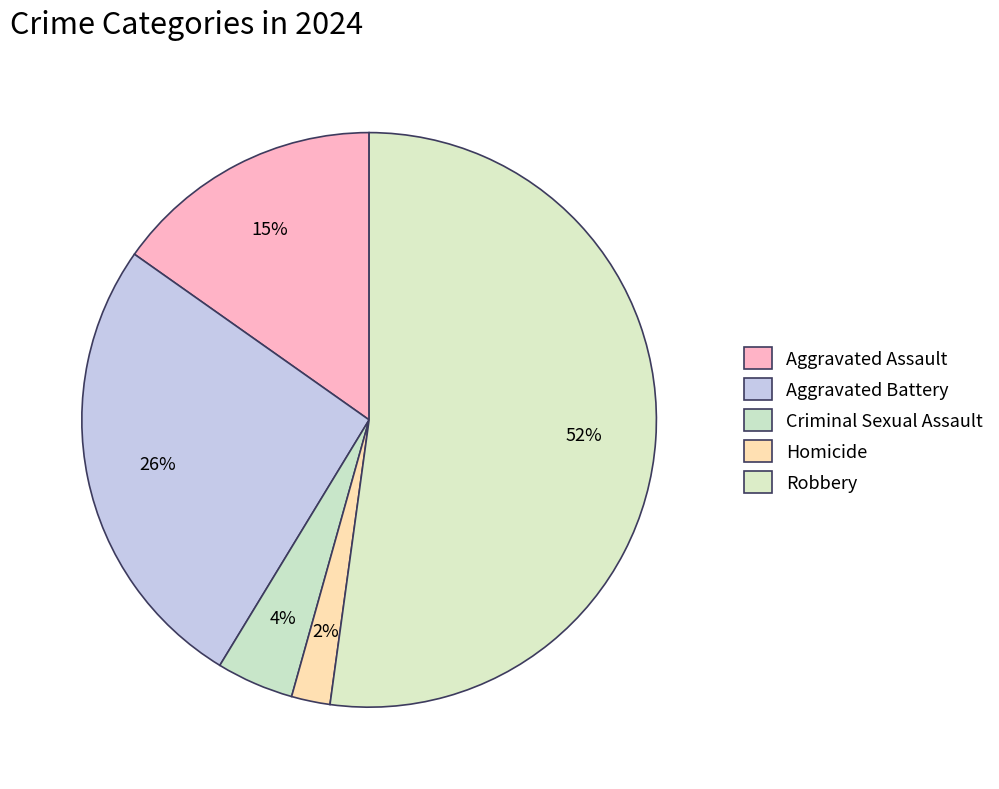

Does Robbery represent more than half of the total?

Yes